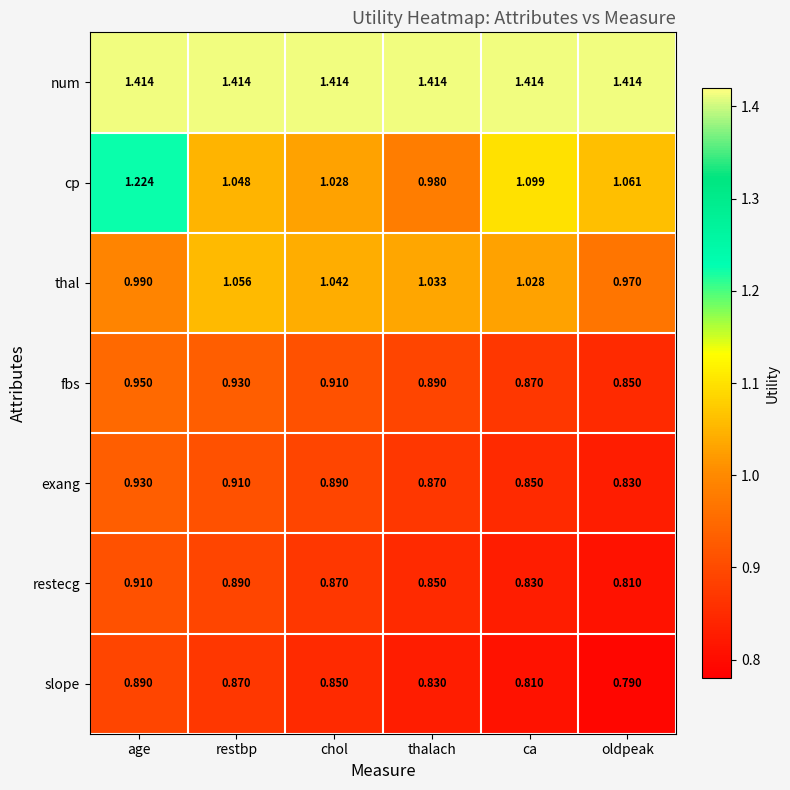

Which label corresponds to the smallest value in the chart?

oldpeak